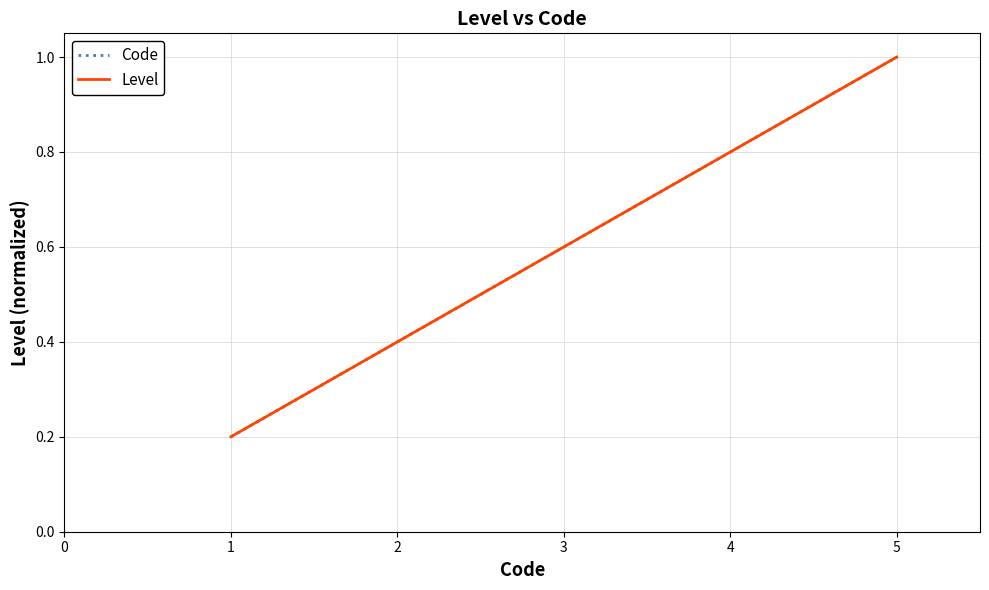

What is the value of the Level point at the 3rd from the left?

0.6